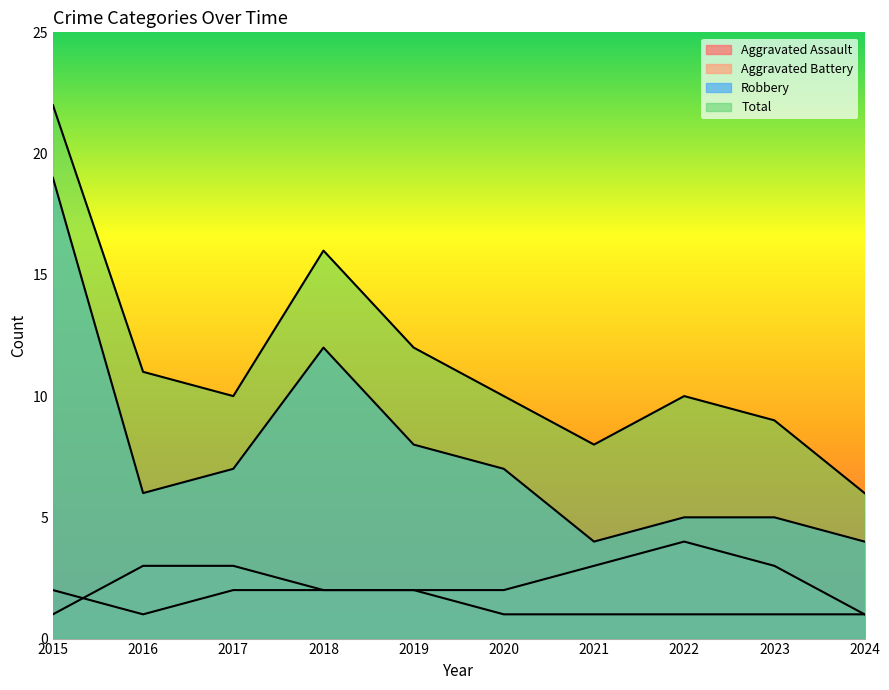

Is the value of Total at 2019 greater than the value of Aggravated Assault at 2020?

Yes